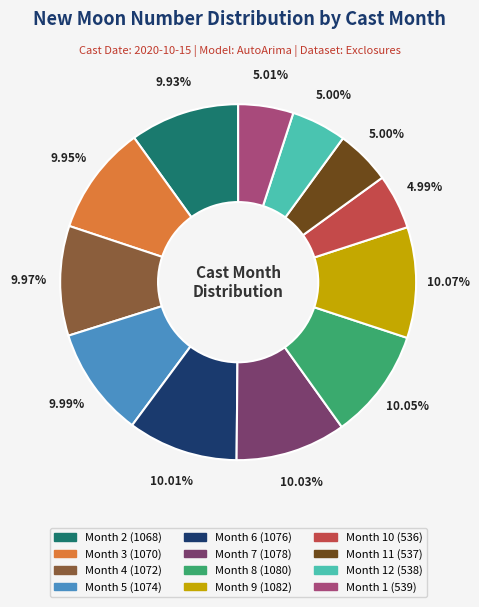

Is there a majority slice in this chart?

No